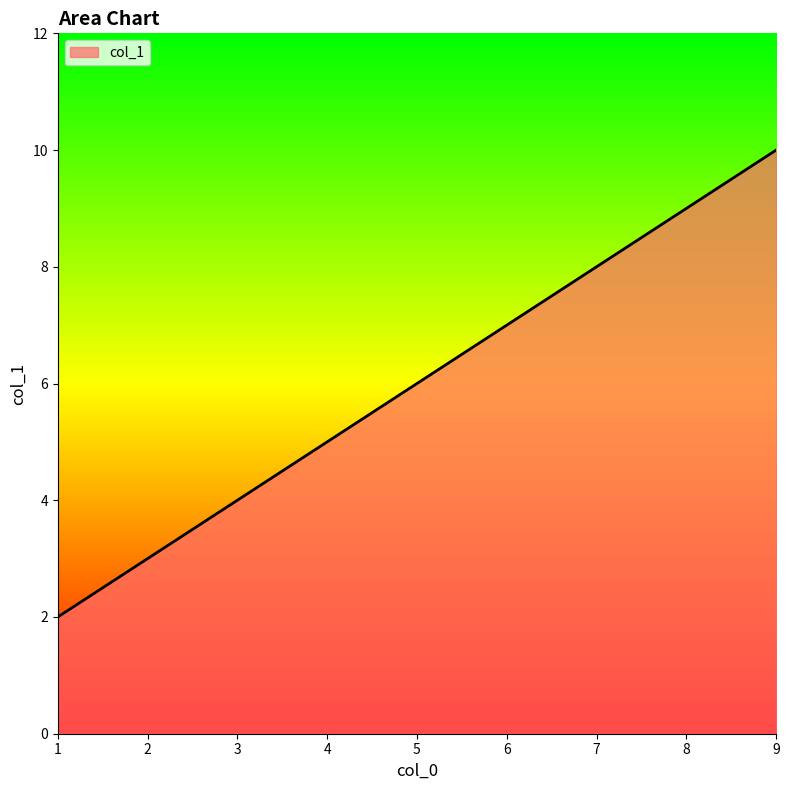

Rank the categories by value from highest to lowest.

9, 5, 1